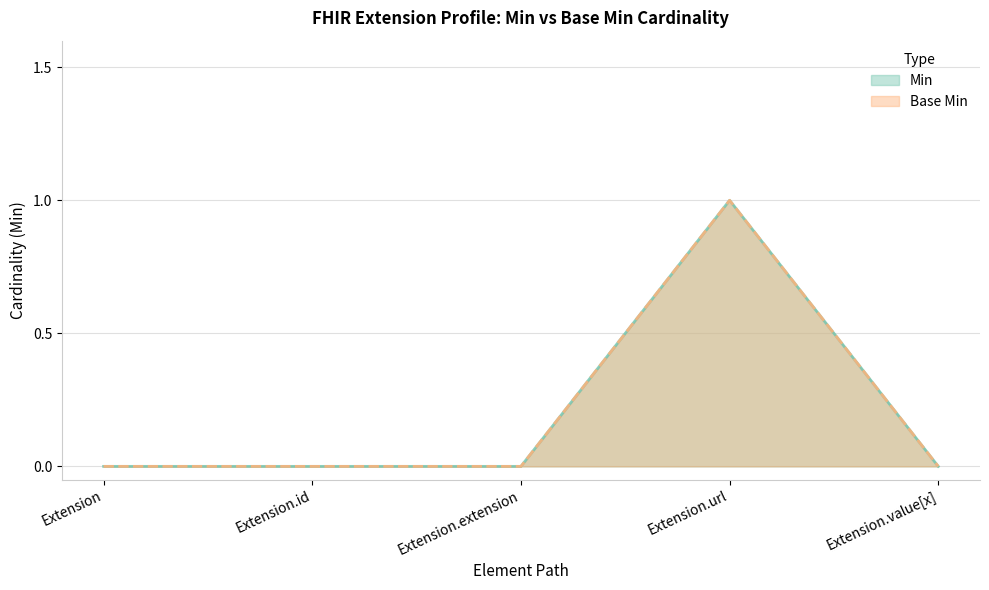

What is the difference between the maximum and minimum values in the Min series?

1